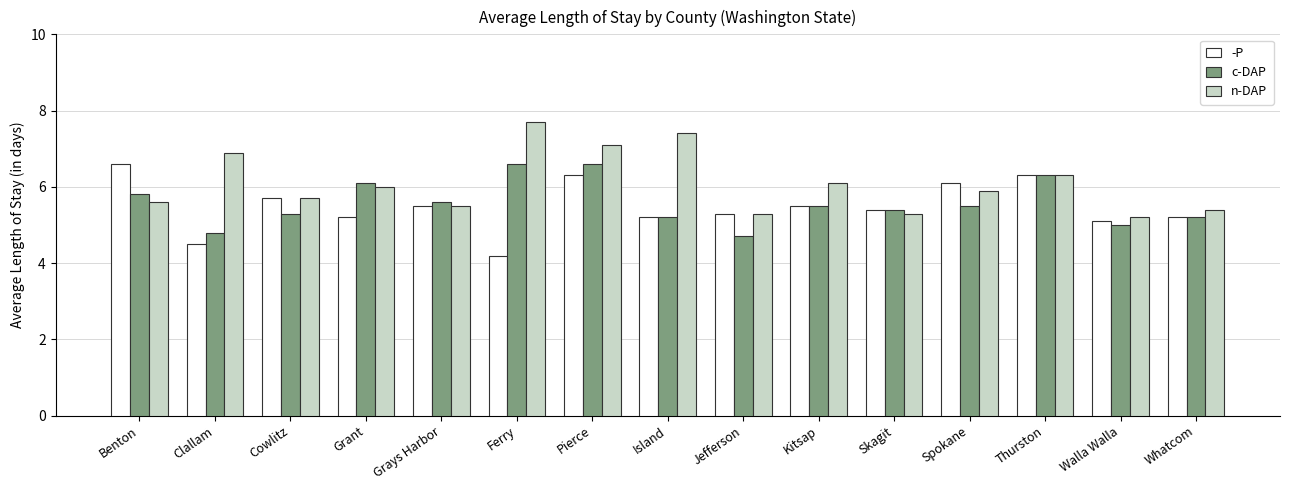

Where is -P nearest to the value 5?

Walla Walla